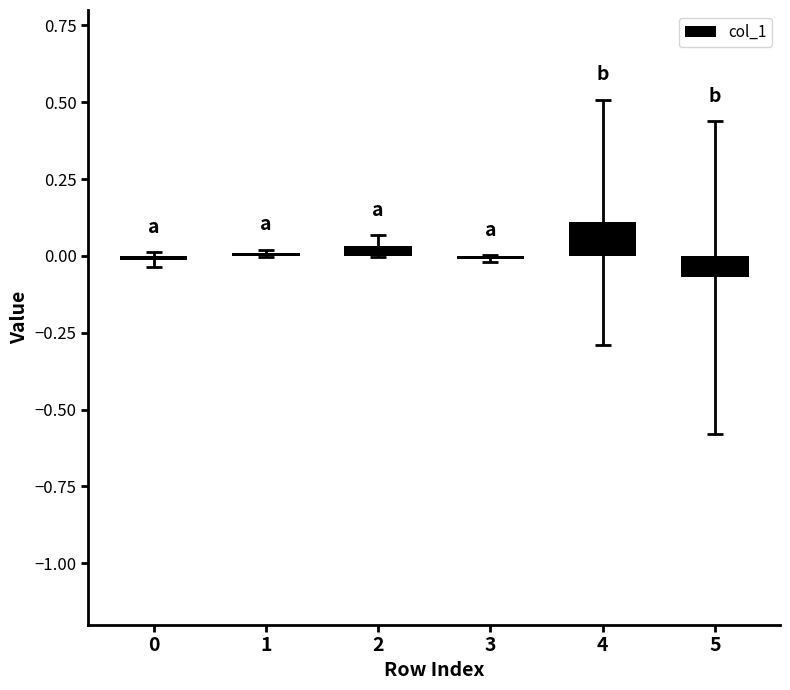

Is it true that the value at 2 is 0.1?

False